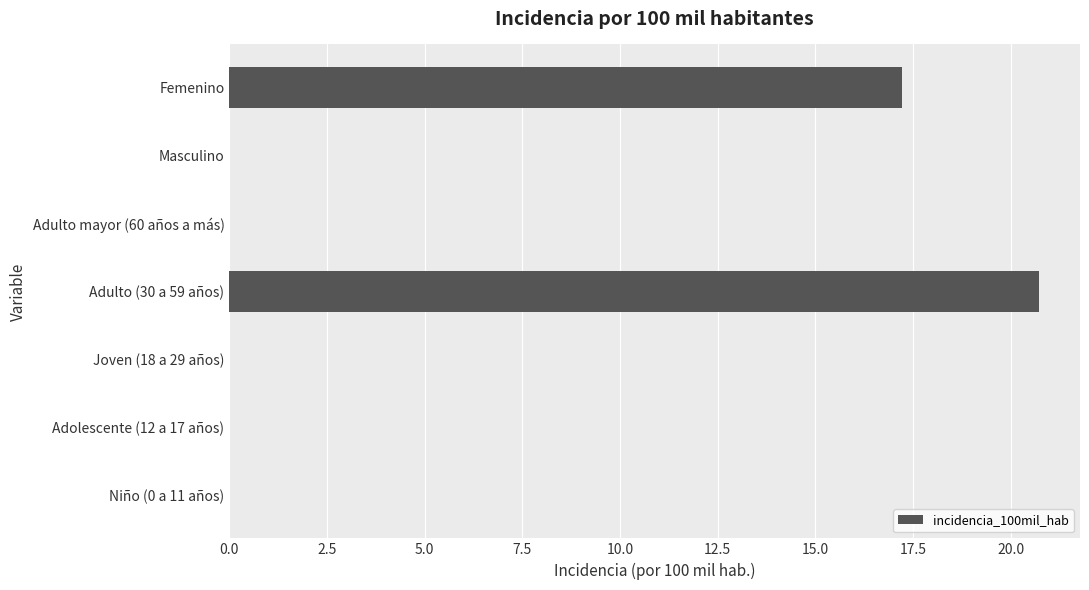

What is the average value?

5.4